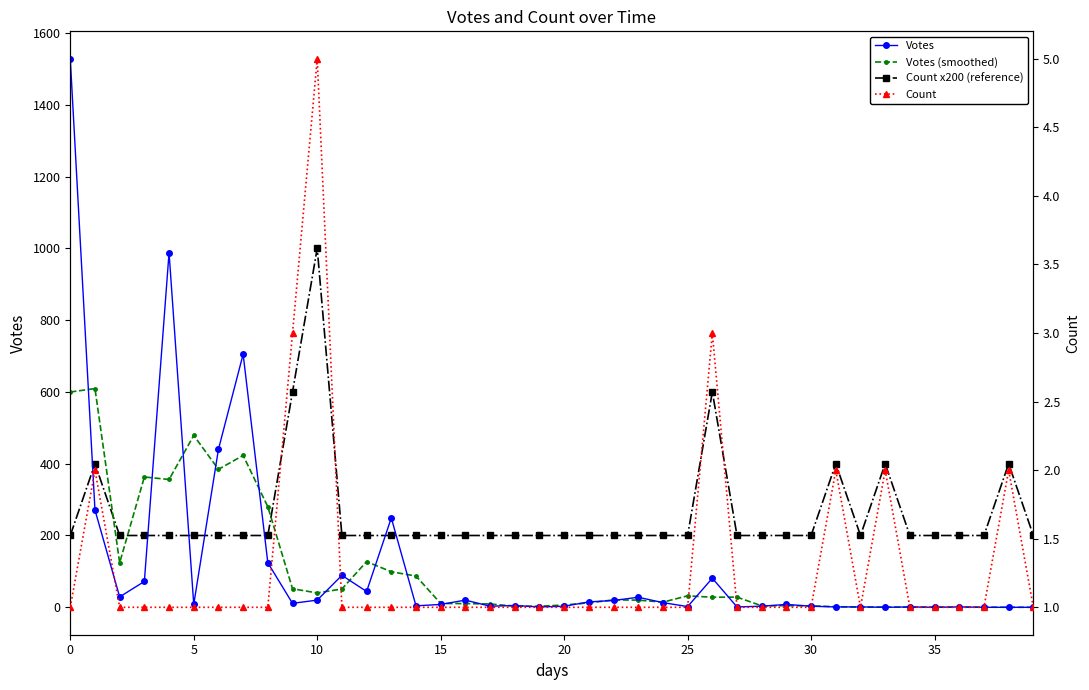

In Votes, how many points are higher than both neighbors (excluding endpoints)?

11